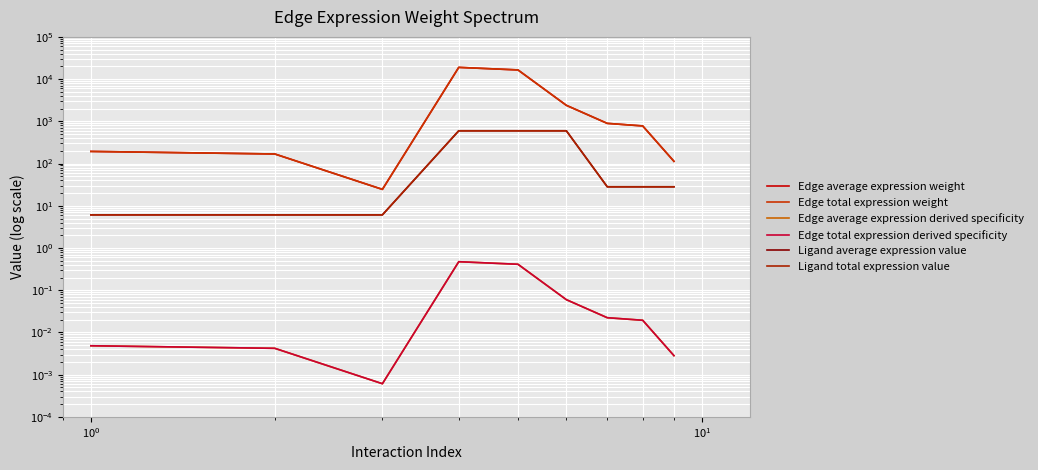

Does the chart display data point markers on the line(s)?

No